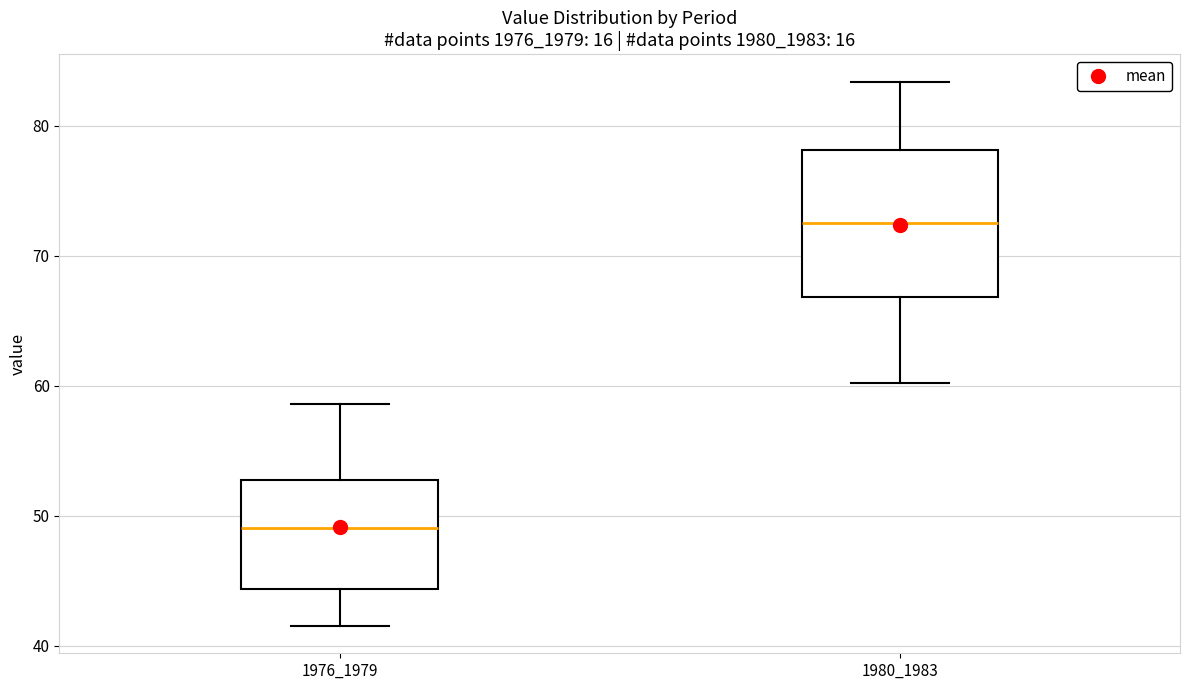

Comparing the boxes themselves (not the whiskers), which one is the tallest?

1980_1983